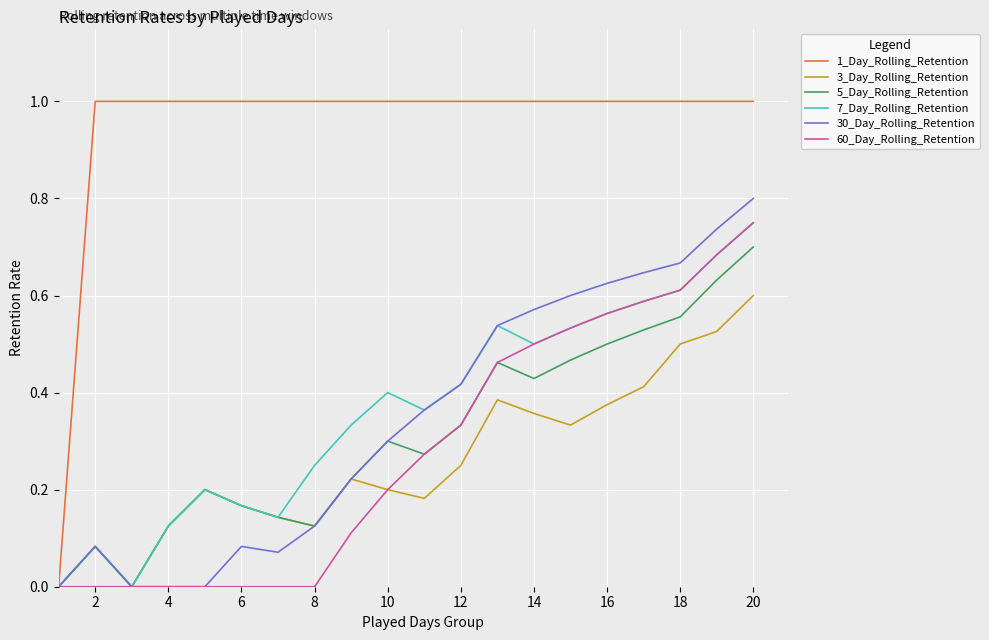

Count the 3_Day_Rolling_Retention values in the range 0 to 1.

20